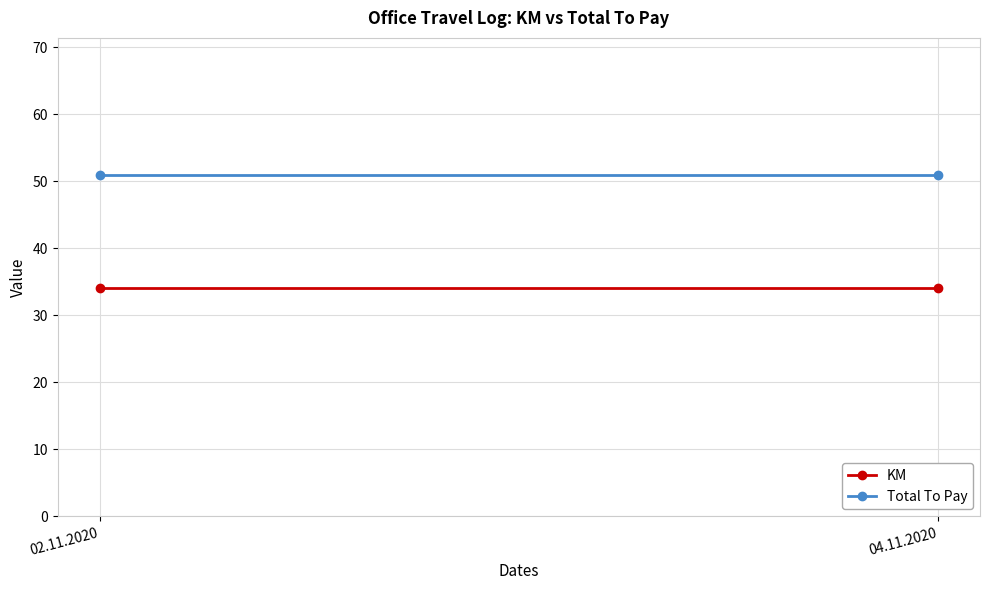

Is the value of Total To Pay at 04.11.2020 greater than the value of KM at 02.11.2020?

Yes